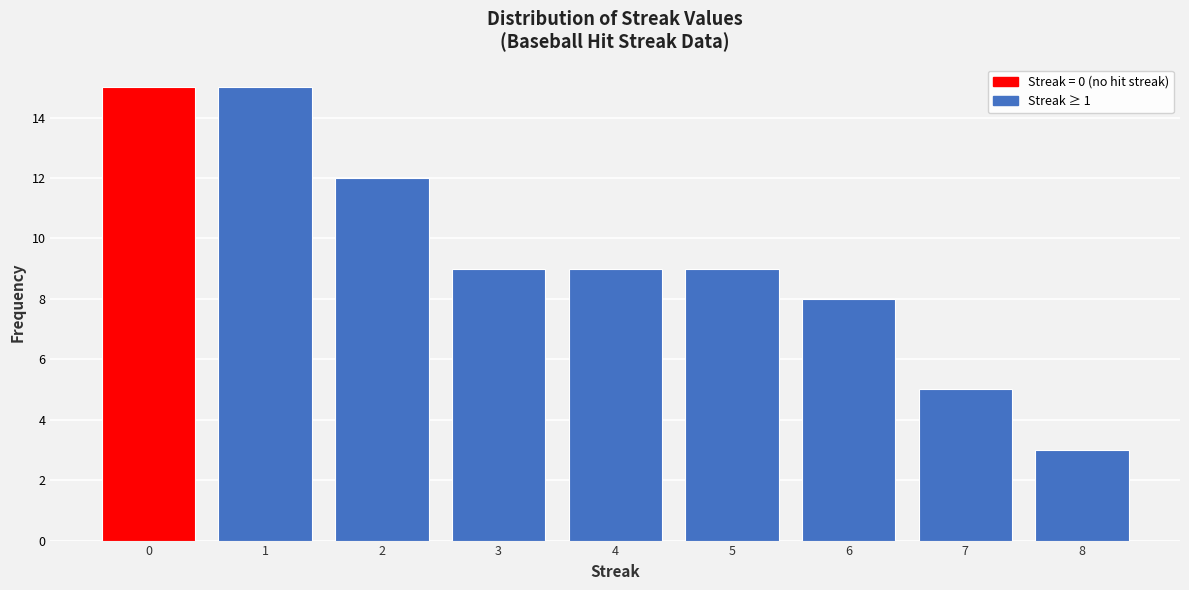

Reading left to right, extract all data points from this chart.

0=15	1=15	2=12	3=9	4=9	5=9	6=8	7=5	8=3